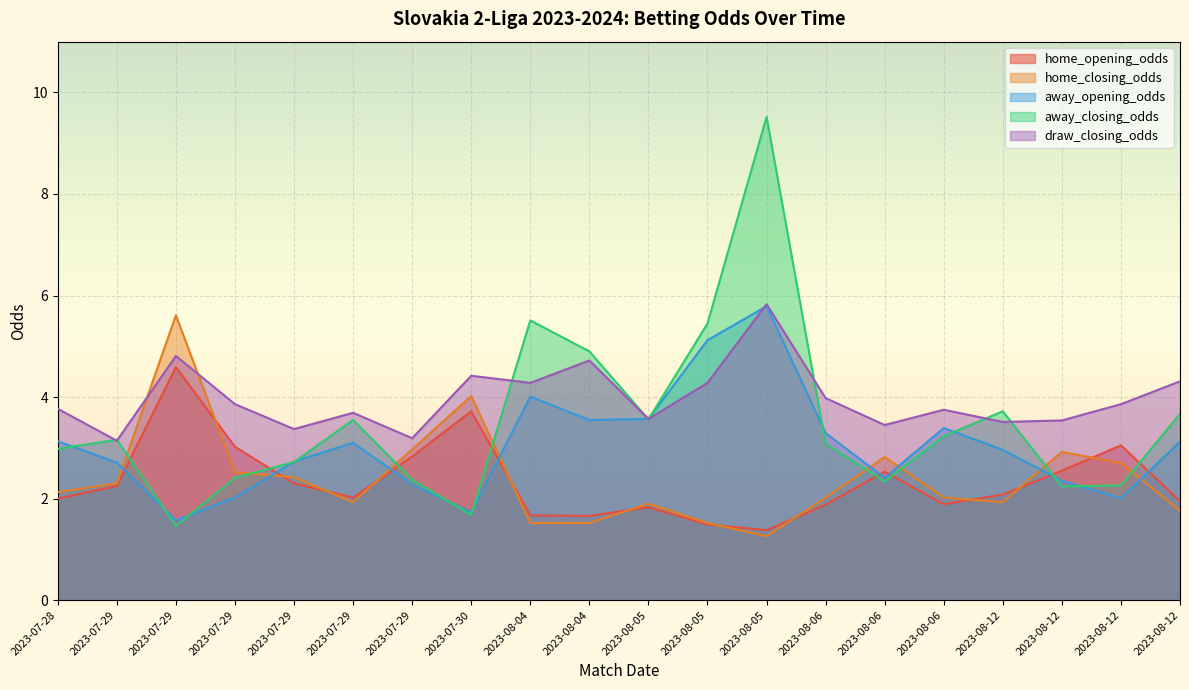

Which series has the widest spread of values?

away_closing_odds